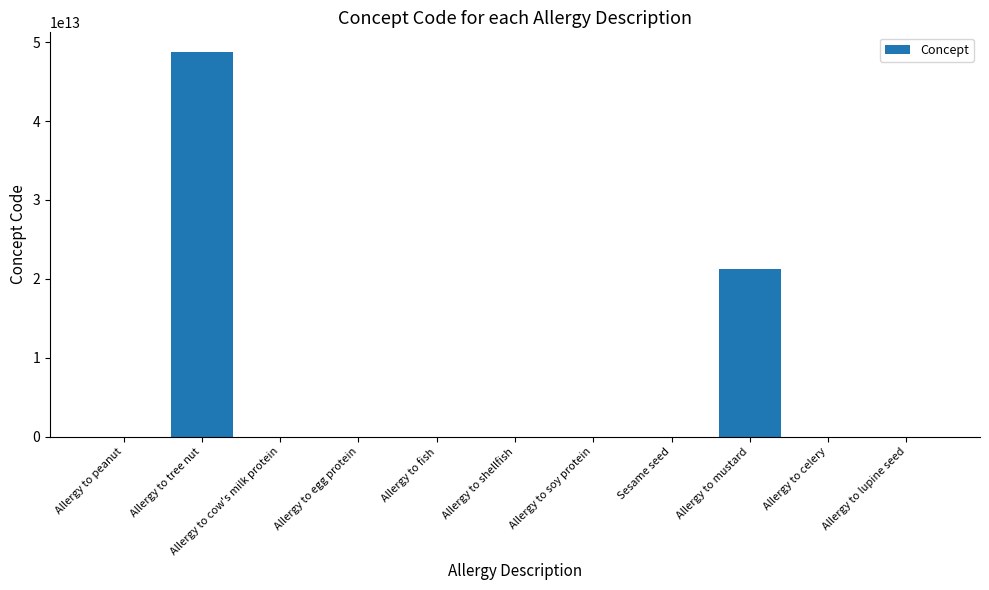

The value at Allergy to mustard is 21191000122102. True or false?

True